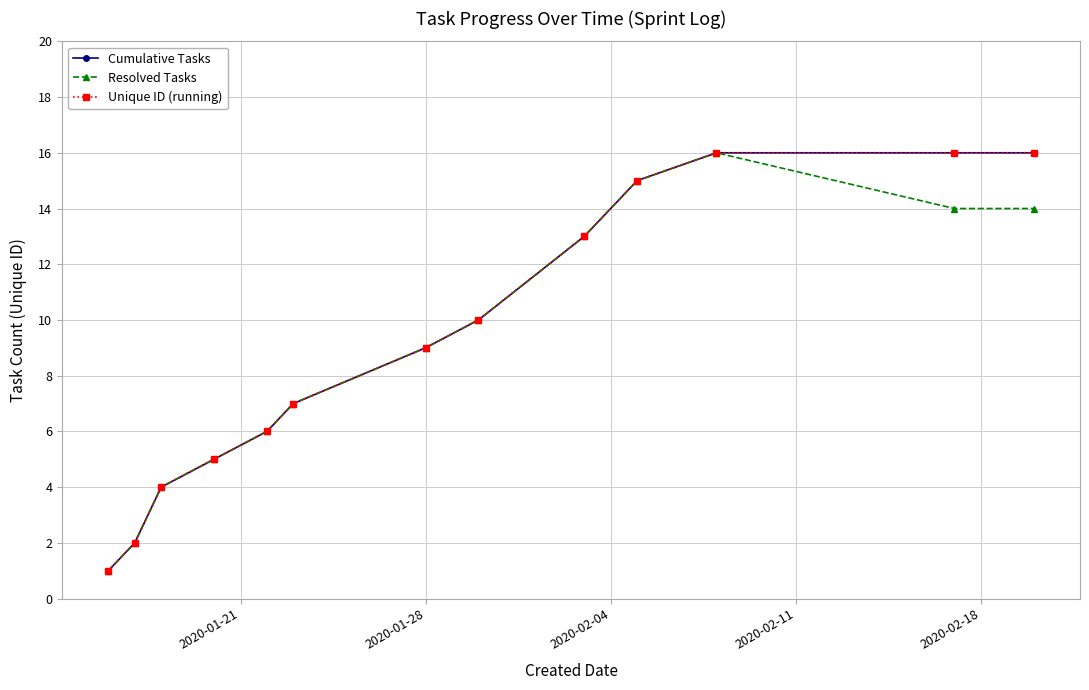

What is the difference between the maximum and minimum values in the Cumulative Tasks series?

15